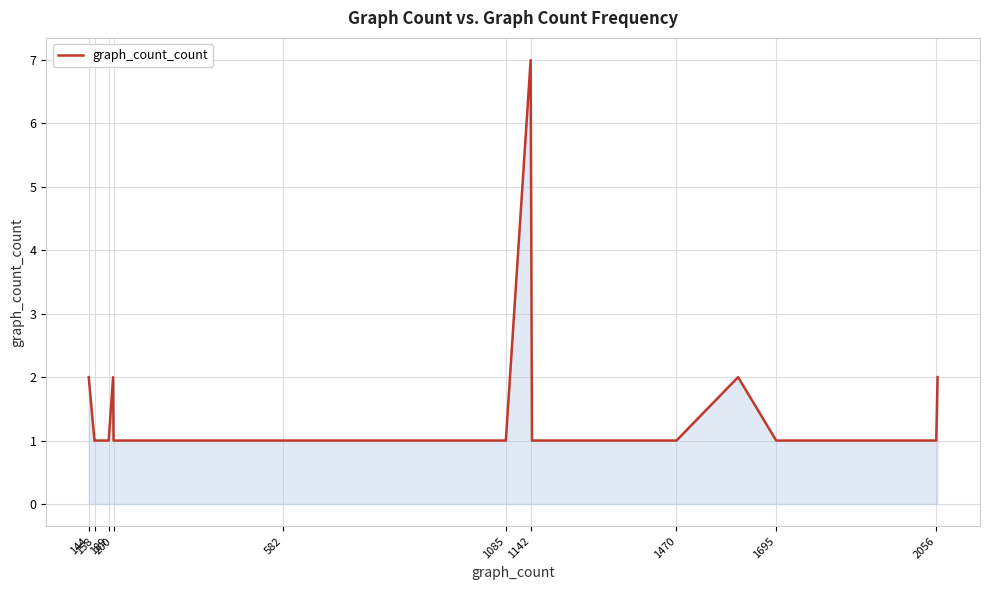

Reading right to left, extract all data points from this chart.

2	1	1	1	2	1	1	5	7	1	1	1	1	1	2	1	1	1	1	2